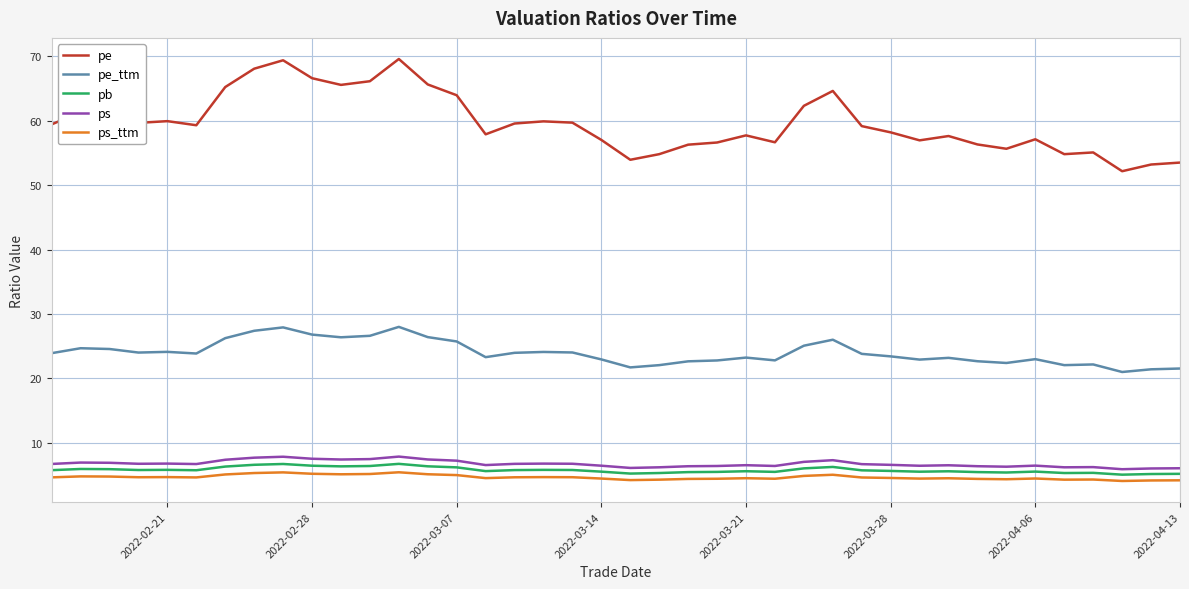

True or false: ps and ps_ttm intersect in this chart.

False